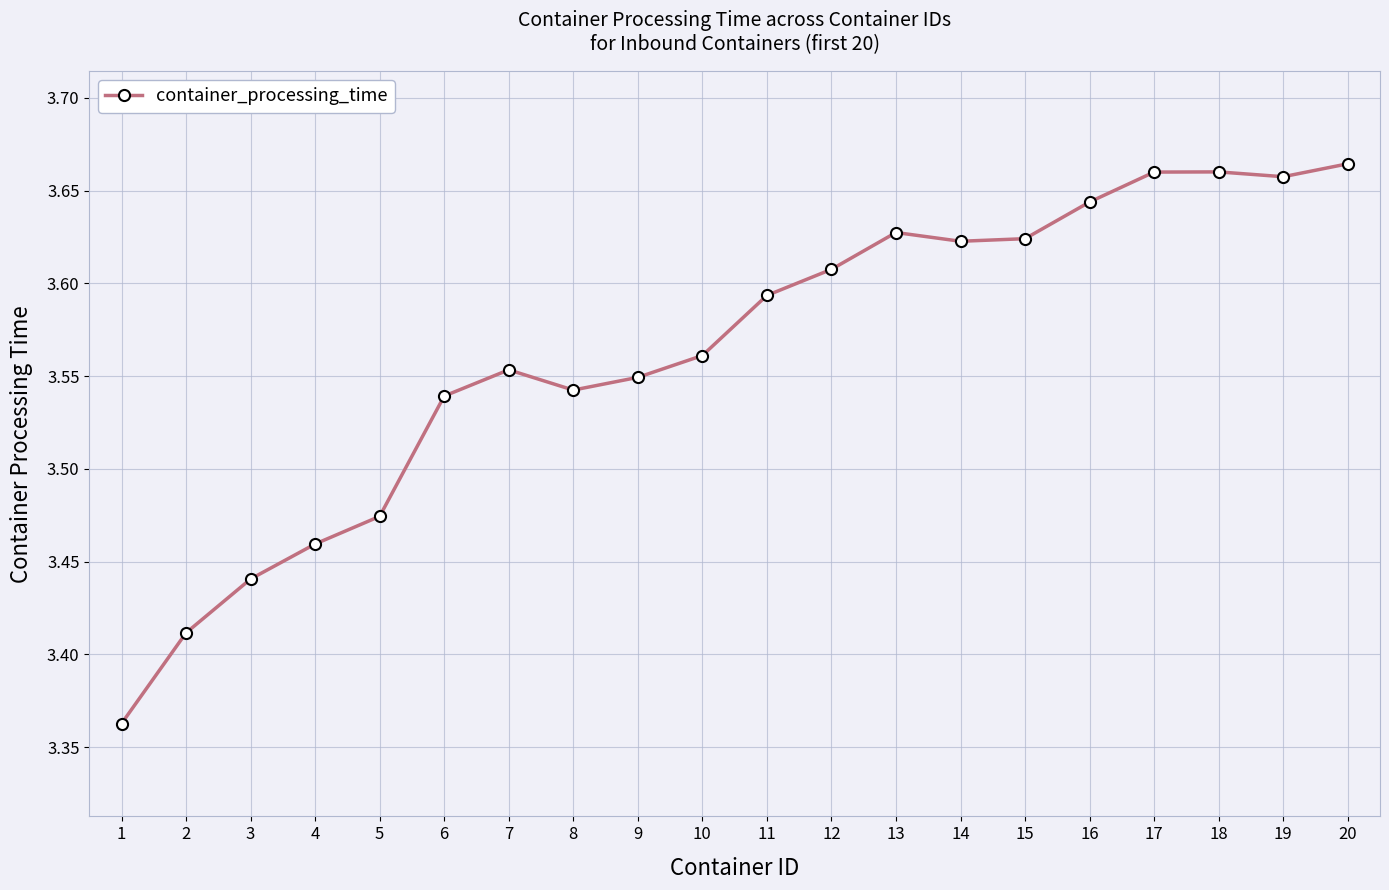

Approximately how many times larger is the value at 7 compared to 10?

1.0